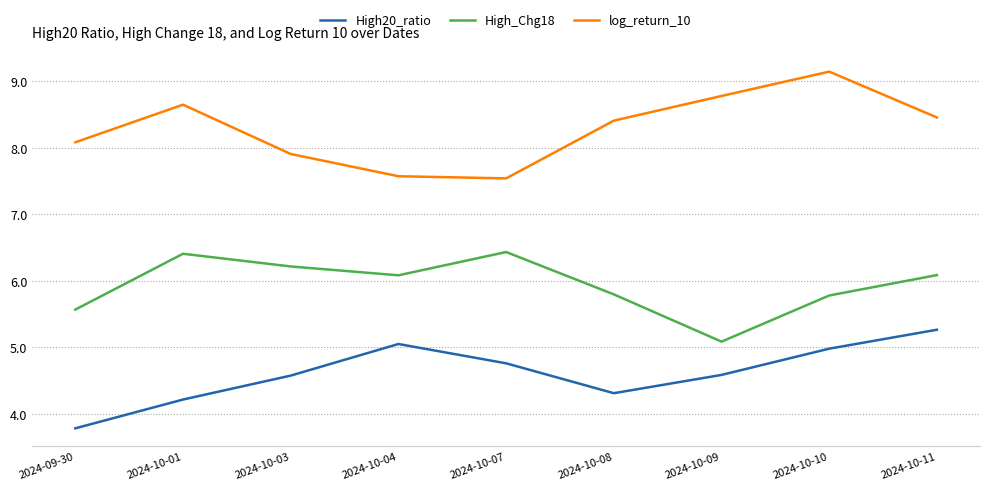

Reading left to right, transcribe all the data shown in this chart.

High20_ratio: 2024-09-30=3.8	2024-10-01=4.2	2024-10-03=4.6	2024-10-04=5.0	2024-10-07=4.8	2024-10-08=4.3	2024-10-09=4.6	2024-10-10=5.0	2024-10-11=5.3
High_Chg18: 2024-09-30=5.6	2024-10-01=6.4	2024-10-03=6.2	2024-10-04=6.1	2024-10-07=6.4	2024-10-08=5.8	2024-10-09=5.1	2024-10-10=5.8	2024-10-11=6.1
log_return_10: 2024-09-30=8.1	2024-10-01=8.6	2024-10-03=7.9	2024-10-04=7.6	2024-10-07=7.5	2024-10-08=8.4	2024-10-09=8.8	2024-10-10=9.1	2024-10-11=8.5